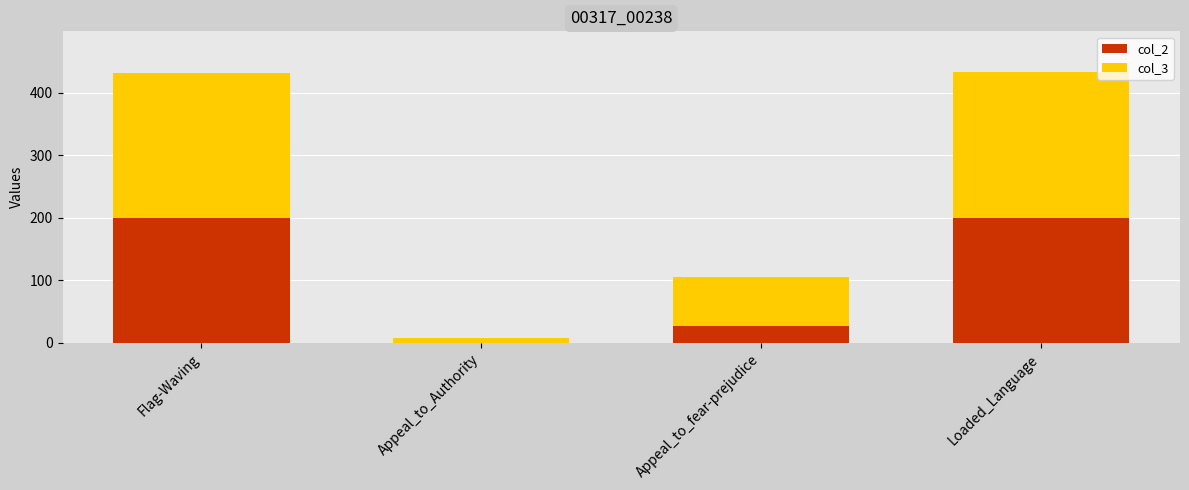

The col_2 series shows -121 at Appeal_to_Authority. True or false?

False